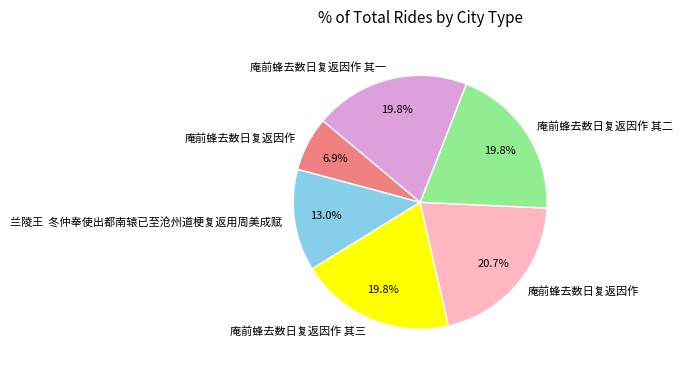

Is there any slice that represents more than half of the pie?

No